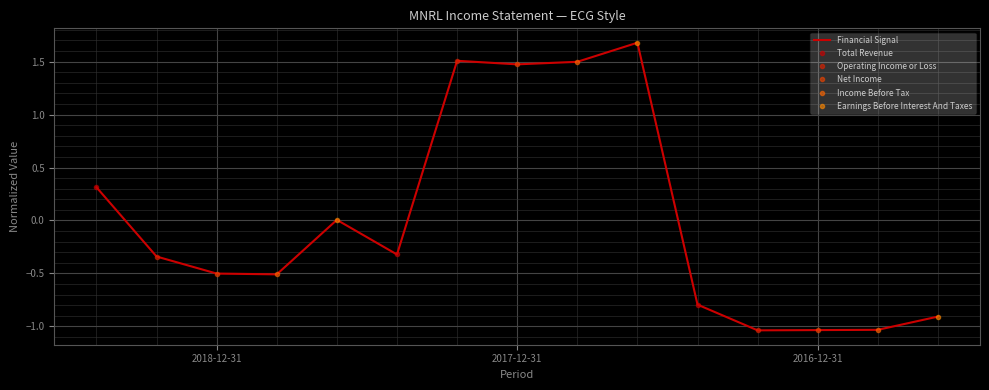

How many data points in Net Income are less than 0?

2